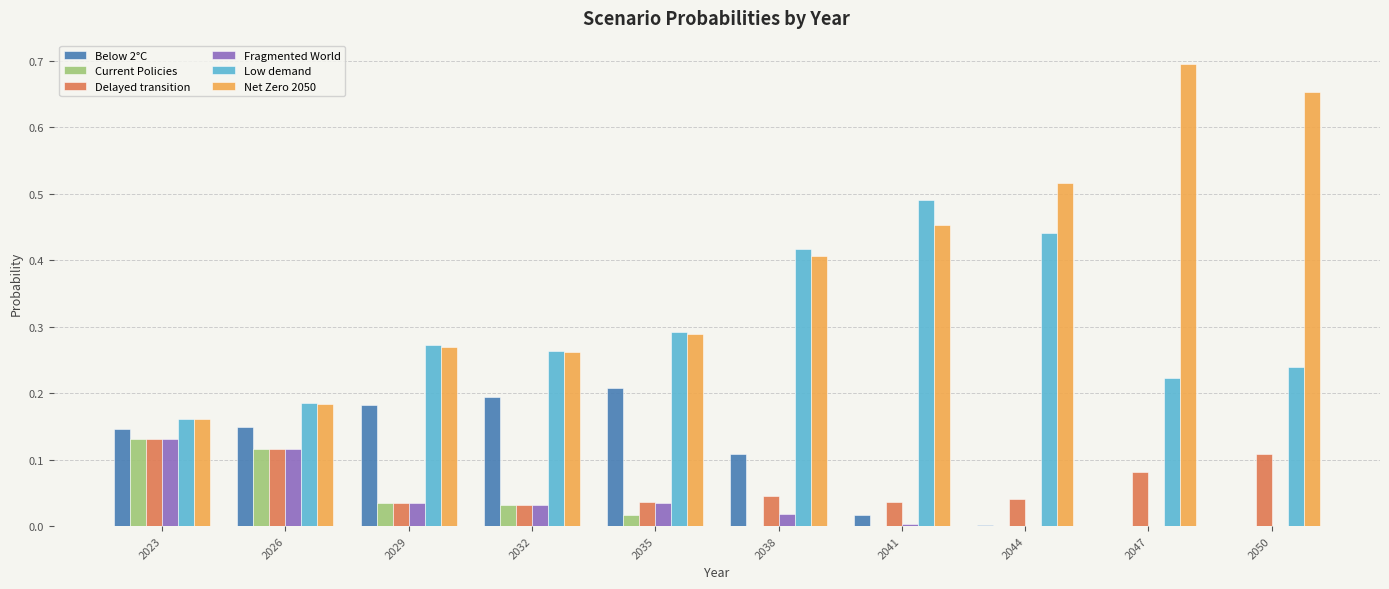

What is the total value across all series at 2035?

0.9